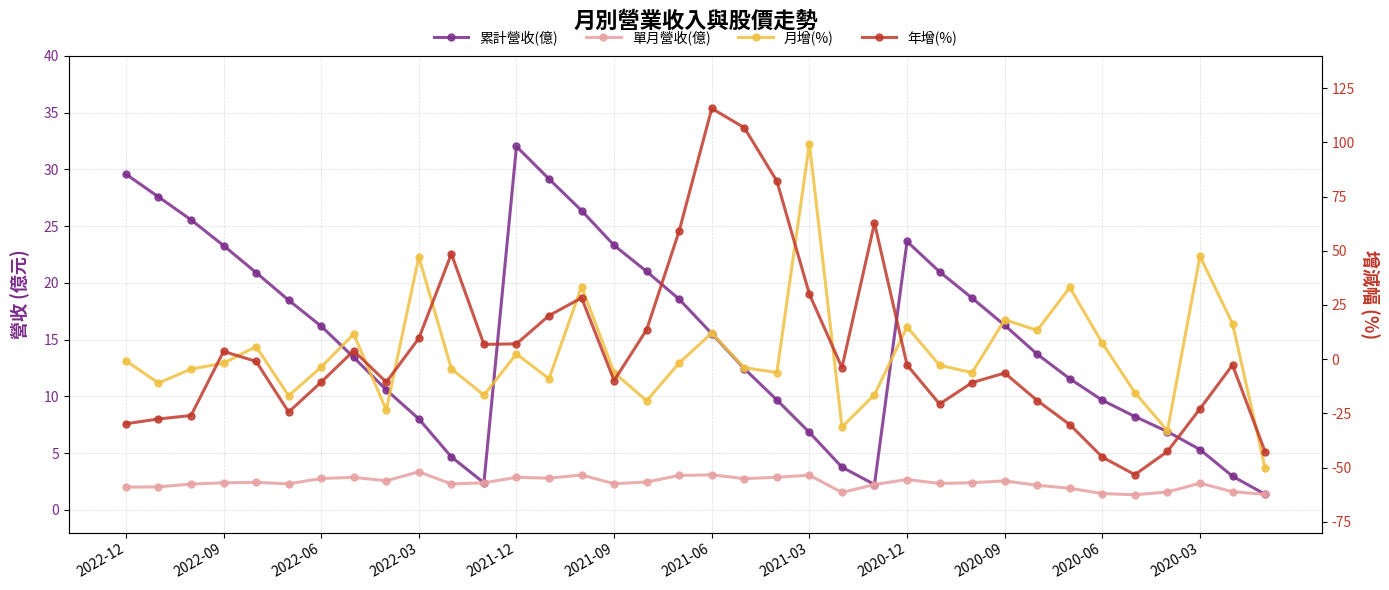

What is the highest value of the 單月營收(億) series?

3.4